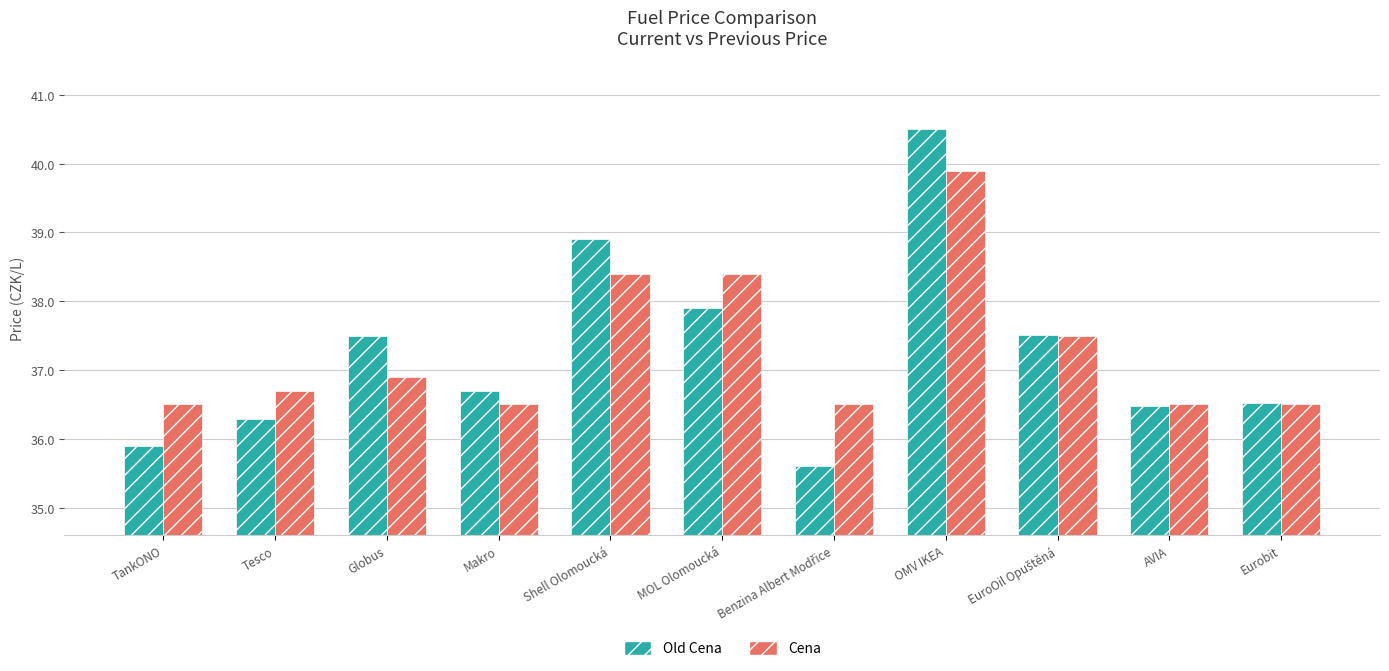

Which series has the largest range (max minus min)?

Old Cena